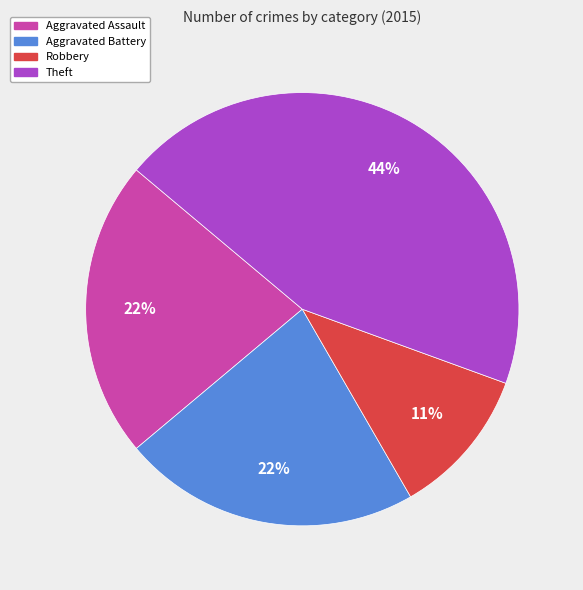

Does any single category account for the majority?

No